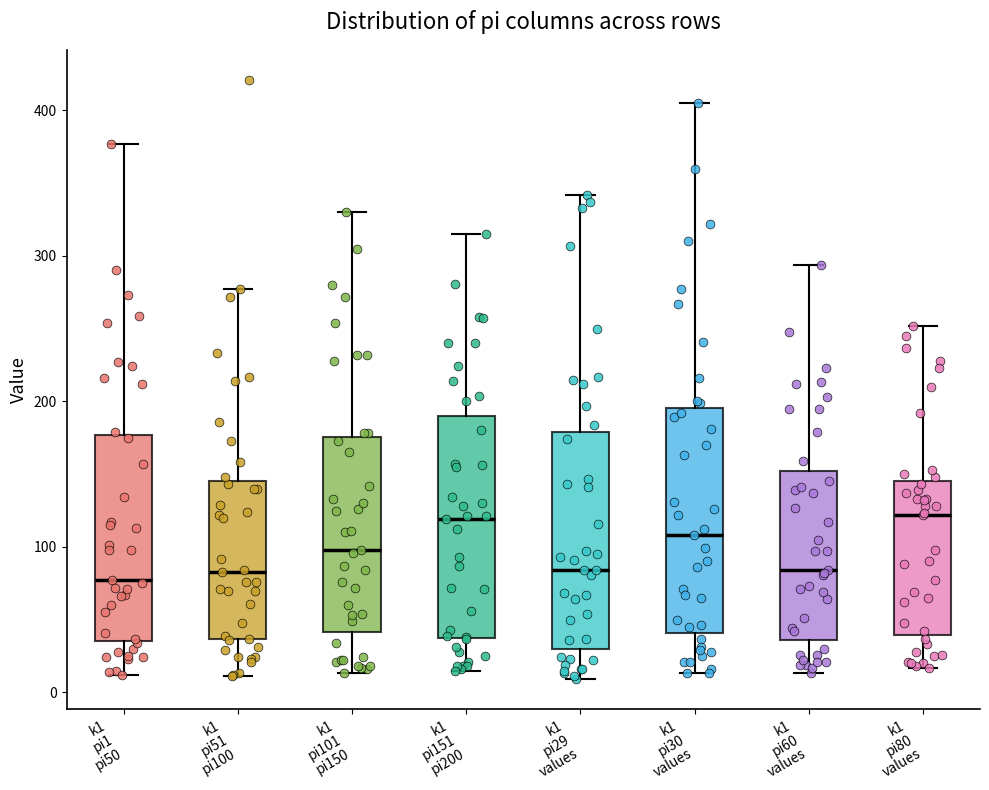

Reading left to right, read every box against the y-axis: the position of its median line, the range the box covers, and the ends of its whiskers. The values are not printed on the chart, so give them approximately, as read against the axis.

k1 pi1 pi50: median 80, box 40 to 180, whiskers 10 to 380
k1 pi51 pi100: median 80, box 40 to 150, whiskers 10 to 280
k1 pi101 pi150: median 100, box 40 to 180, whiskers 10 to 330
k1 pi151 pi200: median 120, box 40 to 190, whiskers 20 to 320
k1 pi29 values: median 80, box 30 to 180, whiskers 10 to 340
k1 pi30 values: median 110, box 40 to 200, whiskers 10 to 410
k1 pi60 values: median 80, box 40 to 150, whiskers 10 to 290
k1 pi80 values: median 120, box 40 to 150, whiskers 20 to 250